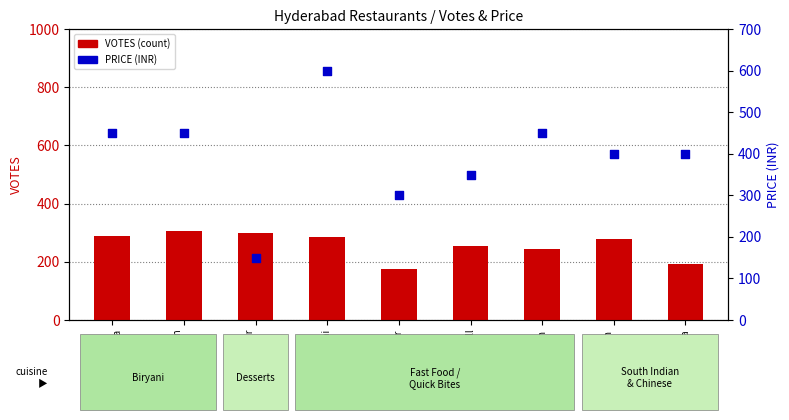

What is the total value across all series at Sri Balaji
Family Dhaba?

737